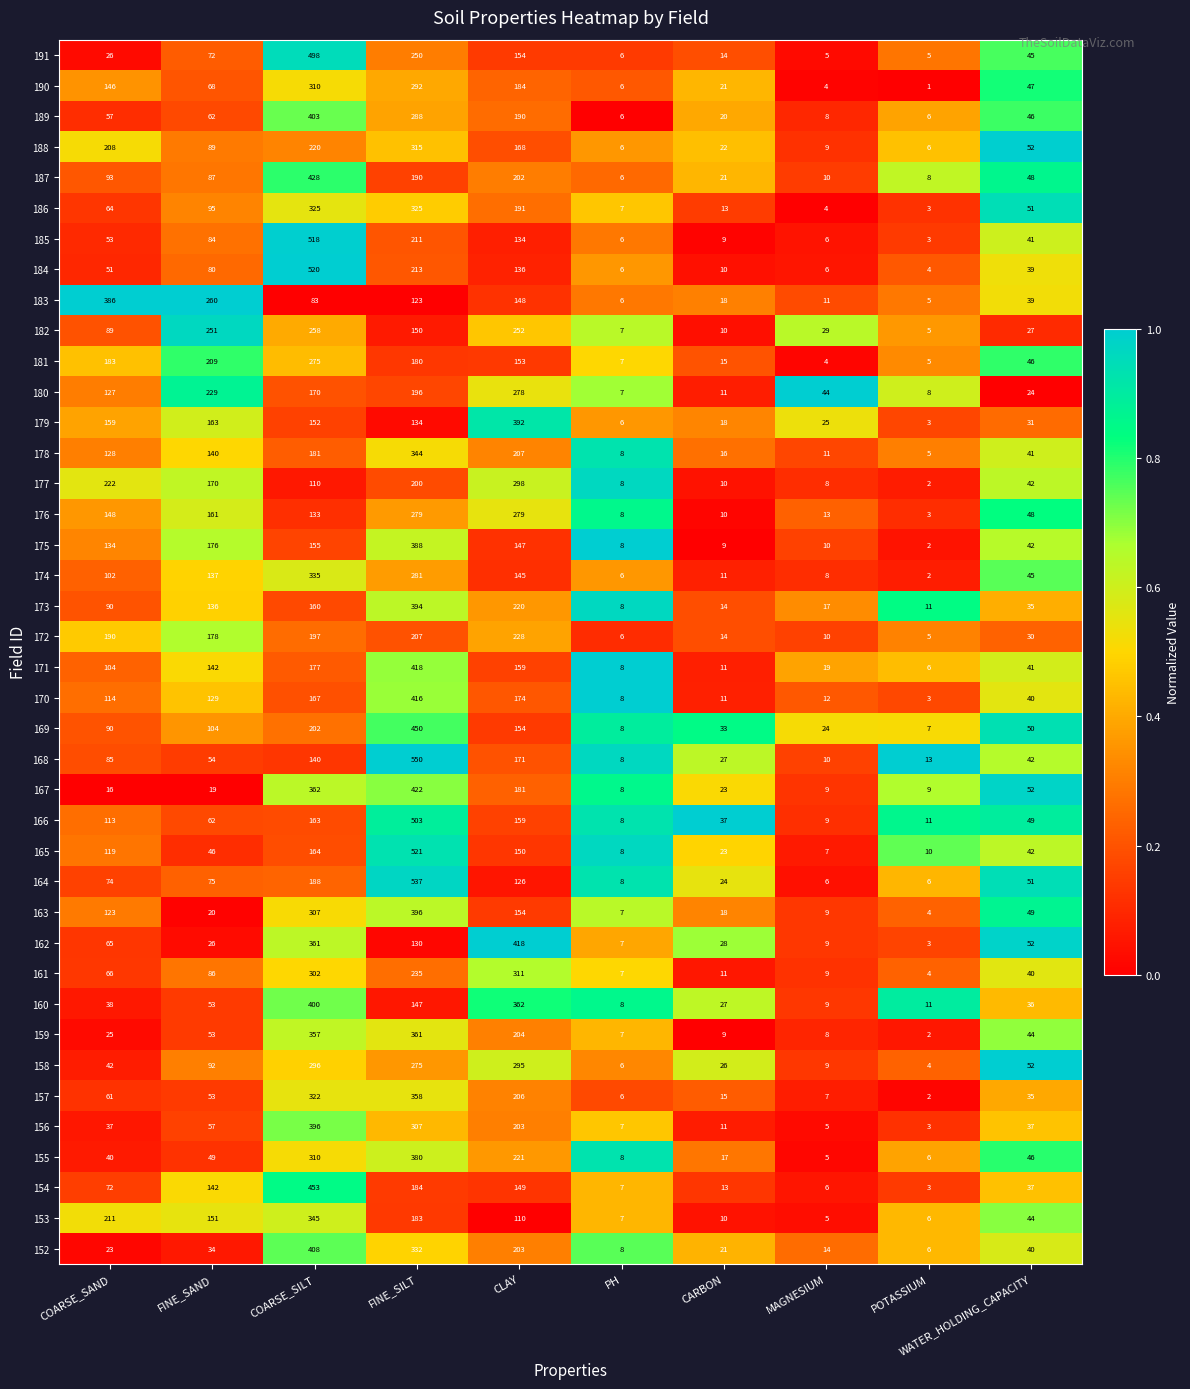

What is the total value across all series at CLAY?

8216